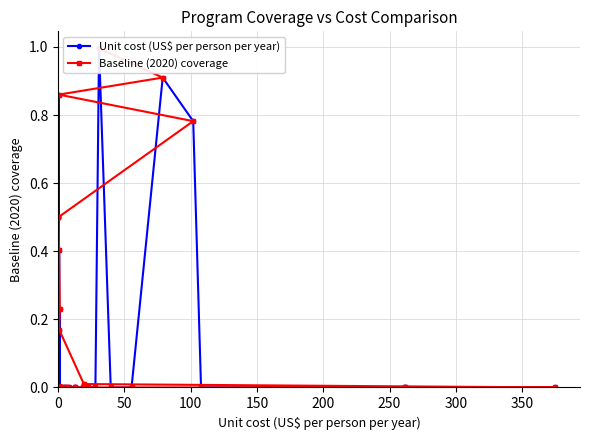

The Unit cost (US$ per person per year) series shows -0.4 at 34. True or false?

False